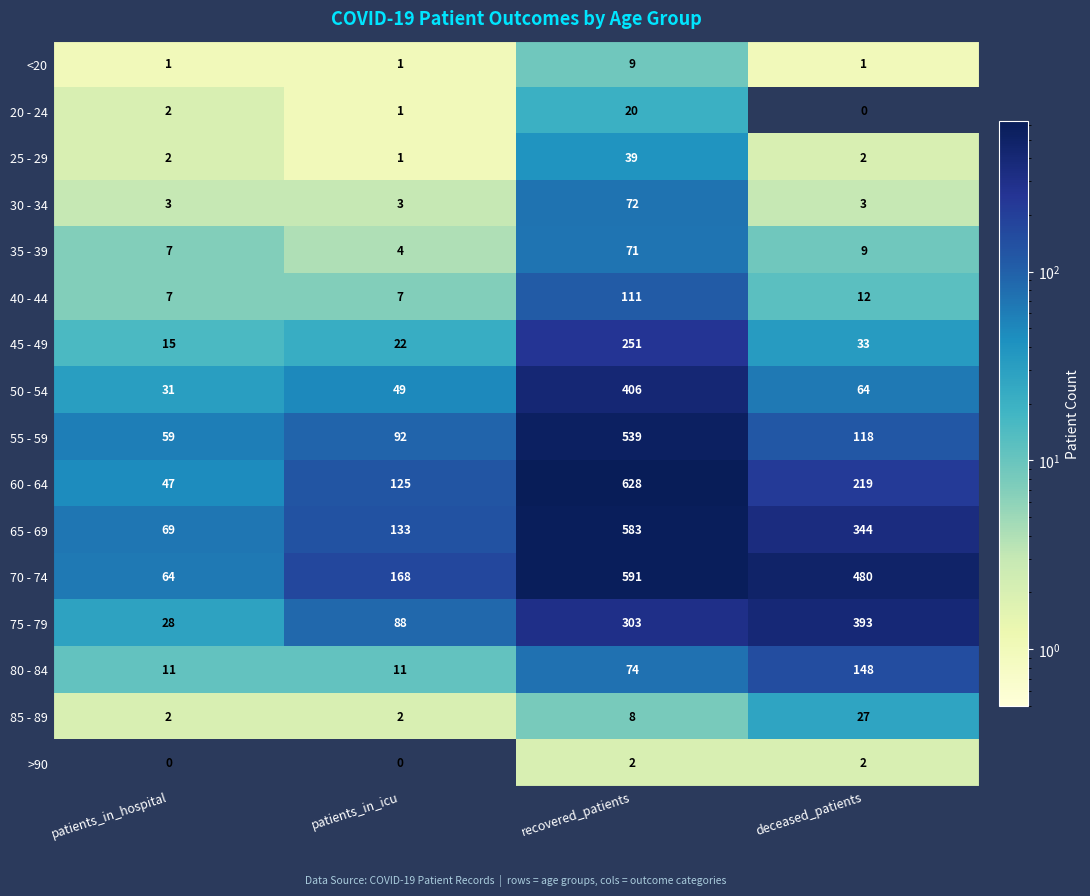

Which series has the widest spread of values?

60 - 64